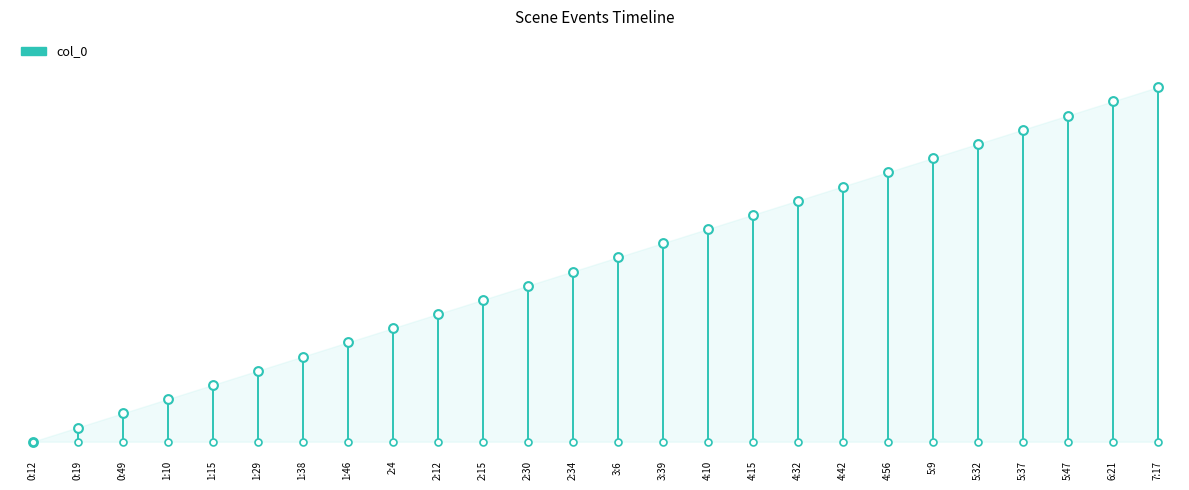

What is the change in value from 2:15 to 4:56?

+9